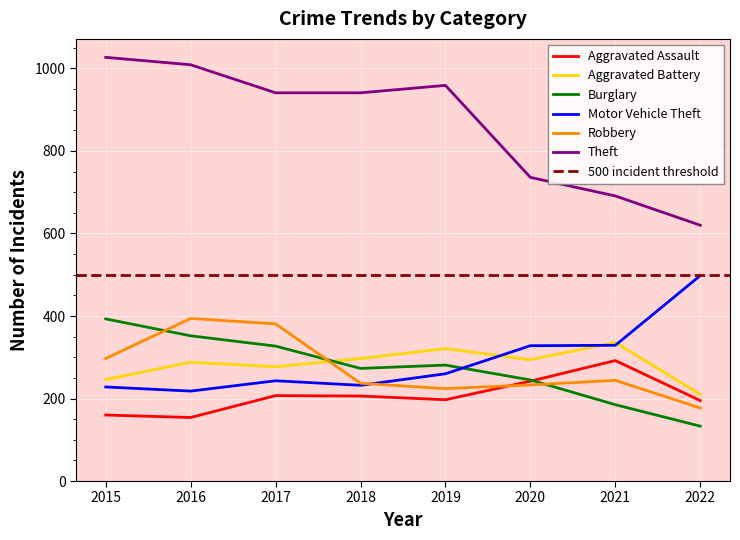

What is the difference between the second highest and second lowest values in the Burglary series?

167